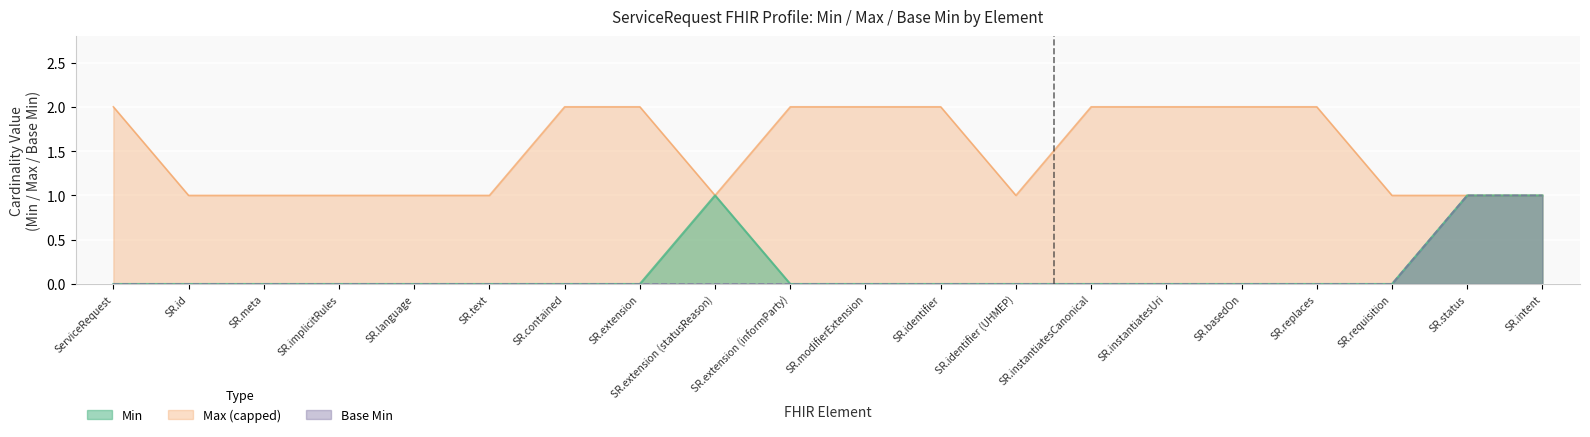

What is the difference between the highest and lowest values at SR.replaces?

2